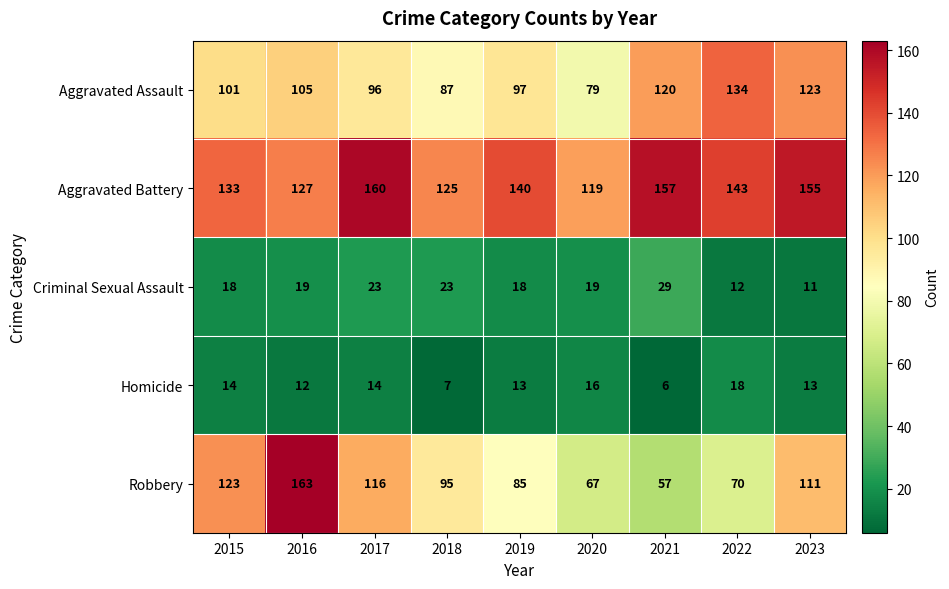

Rank the categories by Robbery value from highest to lowest.

2016, 2015, 2017, 2023, 2018, 2019, 2022, 2020, 2021